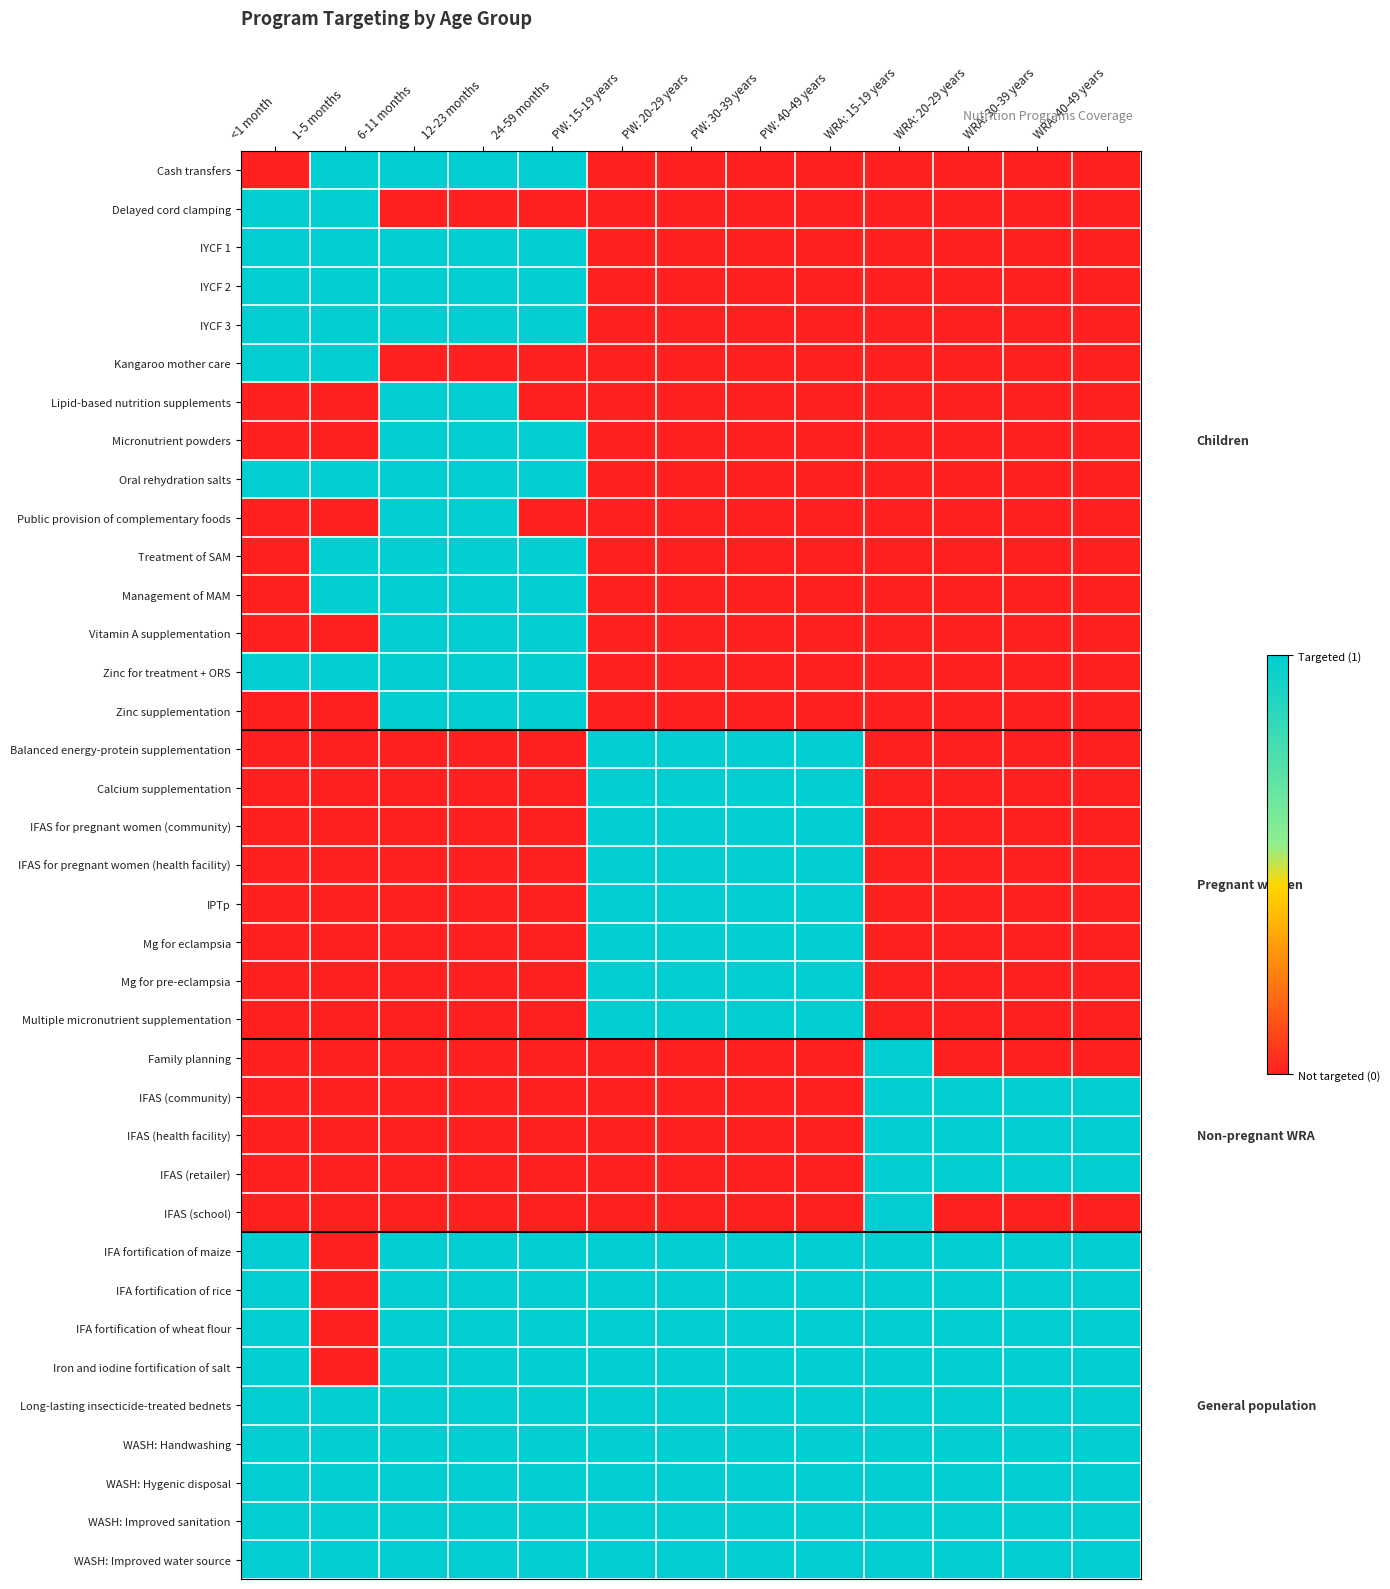

Reading right to left, transcribe all the data shown in this chart.

Cash transfers: WRA: 40-49 years=0	WRA: 30-39 years=0	WRA: 20-29 years=0	WRA: 15-19 years=0	PW: 40-49 years=0	PW: 30-39 years=0	PW: 20-29 years=0	PW: 15-19 years=0	24-59 months=1	12-23 months=1	6-11 months=1	1-5 months=1	<1 month=0
Delayed cord clamping: WRA: 40-49 years=0	WRA: 30-39 years=0	WRA: 20-29 years=0	WRA: 15-19 years=0	PW: 40-49 years=0	PW: 30-39 years=0	PW: 20-29 years=0	PW: 15-19 years=0	24-59 months=0	12-23 months=0	6-11 months=0	1-5 months=1	<1 month=1
IYCF 1: WRA: 40-49 years=0	WRA: 30-39 years=0	WRA: 20-29 years=0	WRA: 15-19 years=0	PW: 40-49 years=0	PW: 30-39 years=0	PW: 20-29 years=0	PW: 15-19 years=0	24-59 months=1	12-23 months=1	6-11 months=1	1-5 months=1	<1 month=1
IYCF 2: WRA: 40-49 years=0	WRA: 30-39 years=0	WRA: 20-29 years=0	WRA: 15-19 years=0	PW: 40-49 years=0	PW: 30-39 years=0	PW: 20-29 years=0	PW: 15-19 years=0	24-59 months=1	12-23 months=1	6-11 months=1	1-5 months=1	<1 month=1
IYCF 3: WRA: 40-49 years=0	WRA: 30-39 years=0	WRA: 20-29 years=0	WRA: 15-19 years=0	PW: 40-49 years=0	PW: 30-39 years=0	PW: 20-29 years=0	PW: 15-19 years=0	24-59 months=1	12-23 months=1	6-11 months=1	1-5 months=1	<1 month=1
Kangaroo mother care: WRA: 40-49 years=0	WRA: 30-39 years=0	WRA: 20-29 years=0	WRA: 15-19 years=0	PW: 40-49 years=0	PW: 30-39 years=0	PW: 20-29 years=0	PW: 15-19 years=0	24-59 months=0	12-23 months=0	6-11 months=0	1-5 months=1	<1 month=1
Lipid-based nutrition supplements: WRA: 40-49 years=0	WRA: 30-39 years=0	WRA: 20-29 years=0	WRA: 15-19 years=0	PW: 40-49 years=0	PW: 30-39 years=0	PW: 20-29 years=0	PW: 15-19 years=0	24-59 months=0	12-23 months=1	6-11 months=1	1-5 months=0	<1 month=0
Micronutrient powders: WRA: 40-49 years=0	WRA: 30-39 years=0	WRA: 20-29 years=0	WRA: 15-19 years=0	PW: 40-49 years=0	PW: 30-39 years=0	PW: 20-29 years=0	PW: 15-19 years=0	24-59 months=1	12-23 months=1	6-11 months=1	1-5 months=0	<1 month=0
Oral rehydration salts: WRA: 40-49 years=0	WRA: 30-39 years=0	WRA: 20-29 years=0	WRA: 15-19 years=0	PW: 40-49 years=0	PW: 30-39 years=0	PW: 20-29 years=0	PW: 15-19 years=0	24-59 months=1	12-23 months=1	6-11 months=1	1-5 months=1	<1 month=1
Public provision of complementary foods: WRA: 40-49 years=0	WRA: 30-39 years=0	WRA: 20-29 years=0	WRA: 15-19 years=0	PW: 40-49 years=0	PW: 30-39 years=0	PW: 20-29 years=0	PW: 15-19 years=0	24-59 months=0	12-23 months=1	6-11 months=1	1-5 months=0	<1 month=0
Treatment of SAM: WRA: 40-49 years=0	WRA: 30-39 years=0	WRA: 20-29 years=0	WRA: 15-19 years=0	PW: 40-49 years=0	PW: 30-39 years=0	PW: 20-29 years=0	PW: 15-19 years=0	24-59 months=1	12-23 months=1	6-11 months=1	1-5 months=1	<1 month=0
Management of MAM: WRA: 40-49 years=0	WRA: 30-39 years=0	WRA: 20-29 years=0	WRA: 15-19 years=0	PW: 40-49 years=0	PW: 30-39 years=0	PW: 20-29 years=0	PW: 15-19 years=0	24-59 months=1	12-23 months=1	6-11 months=1	1-5 months=1	<1 month=0
Vitamin A supplementation: WRA: 40-49 years=0	WRA: 30-39 years=0	WRA: 20-29 years=0	WRA: 15-19 years=0	PW: 40-49 years=0	PW: 30-39 years=0	PW: 20-29 years=0	PW: 15-19 years=0	24-59 months=1	12-23 months=1	6-11 months=1	1-5 months=0	<1 month=0
Zinc for treatment + ORS: WRA: 40-49 years=0	WRA: 30-39 years=0	WRA: 20-29 years=0	WRA: 15-19 years=0	PW: 40-49 years=0	PW: 30-39 years=0	PW: 20-29 years=0	PW: 15-19 years=0	24-59 months=1	12-23 months=1	6-11 months=1	1-5 months=1	<1 month=1
Zinc supplementation: WRA: 40-49 years=0	WRA: 30-39 years=0	WRA: 20-29 years=0	WRA: 15-19 years=0	PW: 40-49 years=0	PW: 30-39 years=0	PW: 20-29 years=0	PW: 15-19 years=0	24-59 months=1	12-23 months=1	6-11 months=1	1-5 months=0	<1 month=0
Balanced energy-protein supplementation: WRA: 40-49 years=0	WRA: 30-39 years=0	WRA: 20-29 years=0	WRA: 15-19 years=0	PW: 40-49 years=1	PW: 30-39 years=1	PW: 20-29 years=1	PW: 15-19 years=1	24-59 months=0	12-23 months=0	6-11 months=0	1-5 months=0	<1 month=0
Calcium supplementation: WRA: 40-49 years=0	WRA: 30-39 years=0	WRA: 20-29 years=0	WRA: 15-19 years=0	PW: 40-49 years=1	PW: 30-39 years=1	PW: 20-29 years=1	PW: 15-19 years=1	24-59 months=0	12-23 months=0	6-11 months=0	1-5 months=0	<1 month=0
IFAS for pregnant women (community): WRA: 40-49 years=0	WRA: 30-39 years=0	WRA: 20-29 years=0	WRA: 15-19 years=0	PW: 40-49 years=1	PW: 30-39 years=1	PW: 20-29 years=1	PW: 15-19 years=1	24-59 months=0	12-23 months=0	6-11 months=0	1-5 months=0	<1 month=0
IFAS for pregnant women (health facility): WRA: 40-49 years=0	WRA: 30-39 years=0	WRA: 20-29 years=0	WRA: 15-19 years=0	PW: 40-49 years=1	PW: 30-39 years=1	PW: 20-29 years=1	PW: 15-19 years=1	24-59 months=0	12-23 months=0	6-11 months=0	1-5 months=0	<1 month=0
IPTp: WRA: 40-49 years=0	WRA: 30-39 years=0	WRA: 20-29 years=0	WRA: 15-19 years=0	PW: 40-49 years=1	PW: 30-39 years=1	PW: 20-29 years=1	PW: 15-19 years=1	24-59 months=0	12-23 months=0	6-11 months=0	1-5 months=0	<1 month=0
Mg for eclampsia: WRA: 40-49 years=0	WRA: 30-39 years=0	WRA: 20-29 years=0	WRA: 15-19 years=0	PW: 40-49 years=1	PW: 30-39 years=1	PW: 20-29 years=1	PW: 15-19 years=1	24-59 months=0	12-23 months=0	6-11 months=0	1-5 months=0	<1 month=0
Mg for pre-eclampsia: WRA: 40-49 years=0	WRA: 30-39 years=0	WRA: 20-29 years=0	WRA: 15-19 years=0	PW: 40-49 years=1	PW: 30-39 years=1	PW: 20-29 years=1	PW: 15-19 years=1	24-59 months=0	12-23 months=0	6-11 months=0	1-5 months=0	<1 month=0
Multiple micronutrient supplementation: WRA: 40-49 years=0	WRA: 30-39 years=0	WRA: 20-29 years=0	WRA: 15-19 years=0	PW: 40-49 years=1	PW: 30-39 years=1	PW: 20-29 years=1	PW: 15-19 years=1	24-59 months=0	12-23 months=0	6-11 months=0	1-5 months=0	<1 month=0
Family planning: WRA: 40-49 years=0	WRA: 30-39 years=0	WRA: 20-29 years=0	WRA: 15-19 years=1	PW: 40-49 years=0	PW: 30-39 years=0	PW: 20-29 years=0	PW: 15-19 years=0	24-59 months=0	12-23 months=0	6-11 months=0	1-5 months=0	<1 month=0
IFAS (community): WRA: 40-49 years=1	WRA: 30-39 years=1	WRA: 20-29 years=1	WRA: 15-19 years=1	PW: 40-49 years=0	PW: 30-39 years=0	PW: 20-29 years=0	PW: 15-19 years=0	24-59 months=0	12-23 months=0	6-11 months=0	1-5 months=0	<1 month=0
IFAS (health facility): WRA: 40-49 years=1	WRA: 30-39 years=1	WRA: 20-29 years=1	WRA: 15-19 years=1	PW: 40-49 years=0	PW: 30-39 years=0	PW: 20-29 years=0	PW: 15-19 years=0	24-59 months=0	12-23 months=0	6-11 months=0	1-5 months=0	<1 month=0
IFAS (retailer): WRA: 40-49 years=1	WRA: 30-39 years=1	WRA: 20-29 years=1	WRA: 15-19 years=1	PW: 40-49 years=0	PW: 30-39 years=0	PW: 20-29 years=0	PW: 15-19 years=0	24-59 months=0	12-23 months=0	6-11 months=0	1-5 months=0	<1 month=0
IFAS (school): WRA: 40-49 years=0	WRA: 30-39 years=0	WRA: 20-29 years=0	WRA: 15-19 years=1	PW: 40-49 years=0	PW: 30-39 years=0	PW: 20-29 years=0	PW: 15-19 years=0	24-59 months=0	12-23 months=0	6-11 months=0	1-5 months=0	<1 month=0
IFA fortification of maize: WRA: 40-49 years=1	WRA: 30-39 years=1	WRA: 20-29 years=1	WRA: 15-19 years=1	PW: 40-49 years=1	PW: 30-39 years=1	PW: 20-29 years=1	PW: 15-19 years=1	24-59 months=1	12-23 months=1	6-11 months=1	1-5 months=0	<1 month=1
IFA fortification of rice: WRA: 40-49 years=1	WRA: 30-39 years=1	WRA: 20-29 years=1	WRA: 15-19 years=1	PW: 40-49 years=1	PW: 30-39 years=1	PW: 20-29 years=1	PW: 15-19 years=1	24-59 months=1	12-23 months=1	6-11 months=1	1-5 months=0	<1 month=1
IFA fortification of wheat flour: WRA: 40-49 years=1	WRA: 30-39 years=1	WRA: 20-29 years=1	WRA: 15-19 years=1	PW: 40-49 years=1	PW: 30-39 years=1	PW: 20-29 years=1	PW: 15-19 years=1	24-59 months=1	12-23 months=1	6-11 months=1	1-5 months=0	<1 month=1
Iron and iodine fortification of salt: WRA: 40-49 years=1	WRA: 30-39 years=1	WRA: 20-29 years=1	WRA: 15-19 years=1	PW: 40-49 years=1	PW: 30-39 years=1	PW: 20-29 years=1	PW: 15-19 years=1	24-59 months=1	12-23 months=1	6-11 months=1	1-5 months=0	<1 month=1
Long-lasting insecticide-treated bednets: WRA: 40-49 years=1	WRA: 30-39 years=1	WRA: 20-29 years=1	WRA: 15-19 years=1	PW: 40-49 years=1	PW: 30-39 years=1	PW: 20-29 years=1	PW: 15-19 years=1	24-59 months=1	12-23 months=1	6-11 months=1	1-5 months=1	<1 month=1
WASH: Handwashing: WRA: 40-49 years=1	WRA: 30-39 years=1	WRA: 20-29 years=1	WRA: 15-19 years=1	PW: 40-49 years=1	PW: 30-39 years=1	PW: 20-29 years=1	PW: 15-19 years=1	24-59 months=1	12-23 months=1	6-11 months=1	1-5 months=1	<1 month=1
WASH: Hygenic disposal: WRA: 40-49 years=1	WRA: 30-39 years=1	WRA: 20-29 years=1	WRA: 15-19 years=1	PW: 40-49 years=1	PW: 30-39 years=1	PW: 20-29 years=1	PW: 15-19 years=1	24-59 months=1	12-23 months=1	6-11 months=1	1-5 months=1	<1 month=1
WASH: Improved sanitation: WRA: 40-49 years=1	WRA: 30-39 years=1	WRA: 20-29 years=1	WRA: 15-19 years=1	PW: 40-49 years=1	PW: 30-39 years=1	PW: 20-29 years=1	PW: 15-19 years=1	24-59 months=1	12-23 months=1	6-11 months=1	1-5 months=1	<1 month=1
WASH: Improved water source: WRA: 40-49 years=1	WRA: 30-39 years=1	WRA: 20-29 years=1	WRA: 15-19 years=1	PW: 40-49 years=1	PW: 30-39 years=1	PW: 20-29 years=1	PW: 15-19 years=1	24-59 months=1	12-23 months=1	6-11 months=1	1-5 months=1	<1 month=1